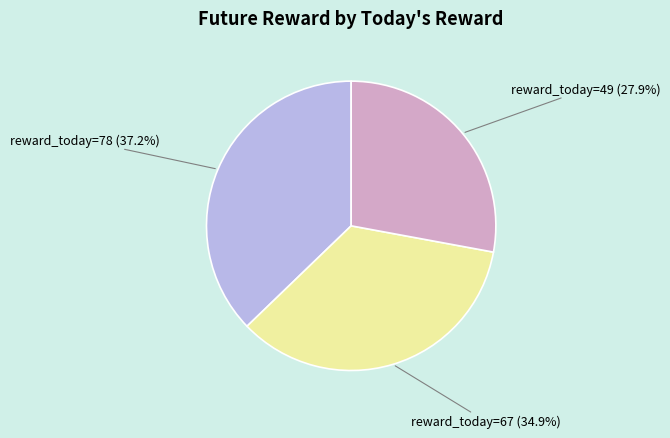

Which category has the smallest portion of the pie?

reward_today=49 (27.9%)